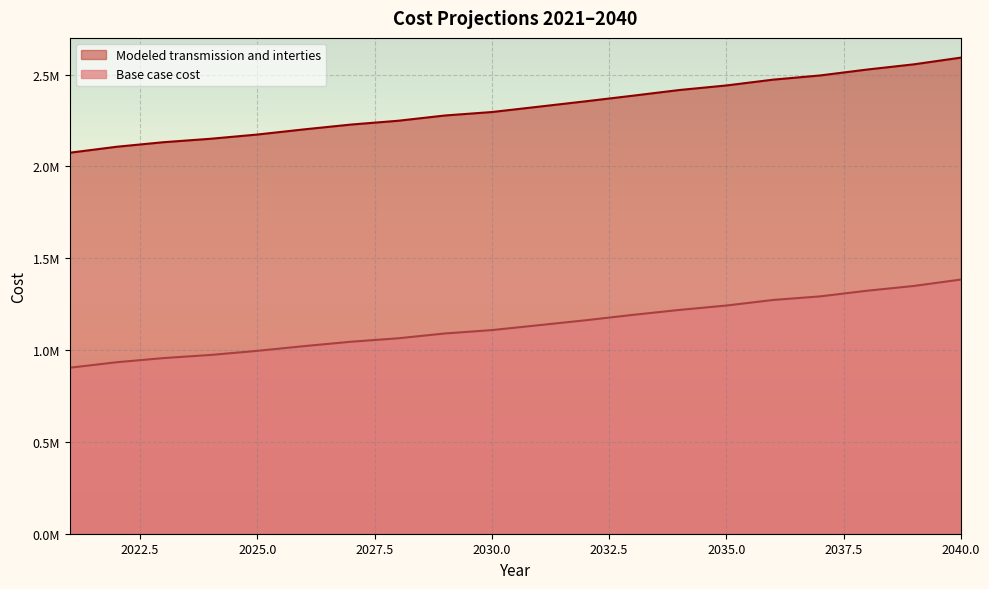

At 2028, list the series in order from smallest to largest.

Base case cost, Modeled transmission and interties